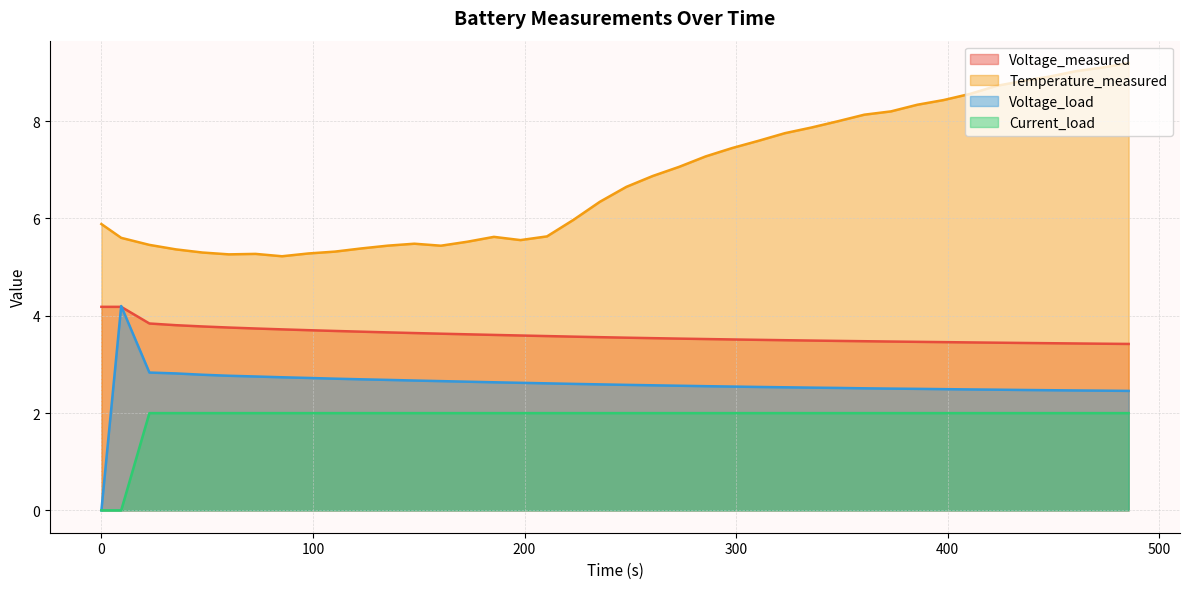

What is the greatest value displayed?

9.2